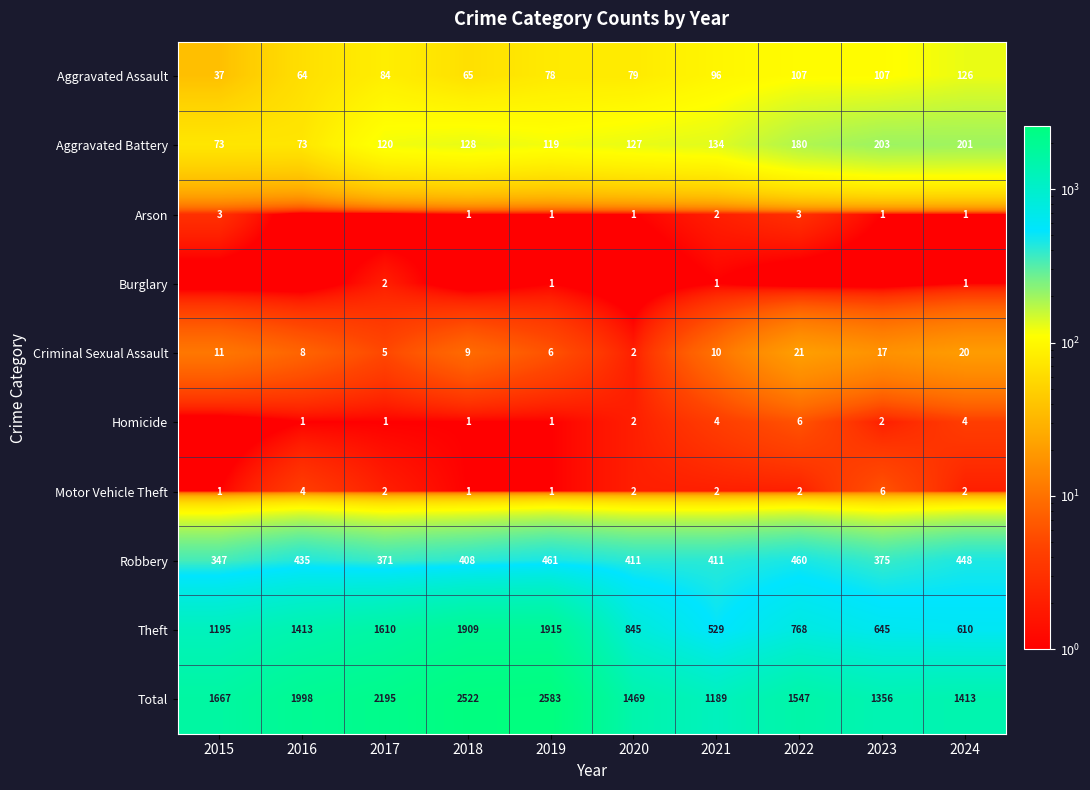

The Aggravated Assault series shows 139 at 2020. True or false?

False